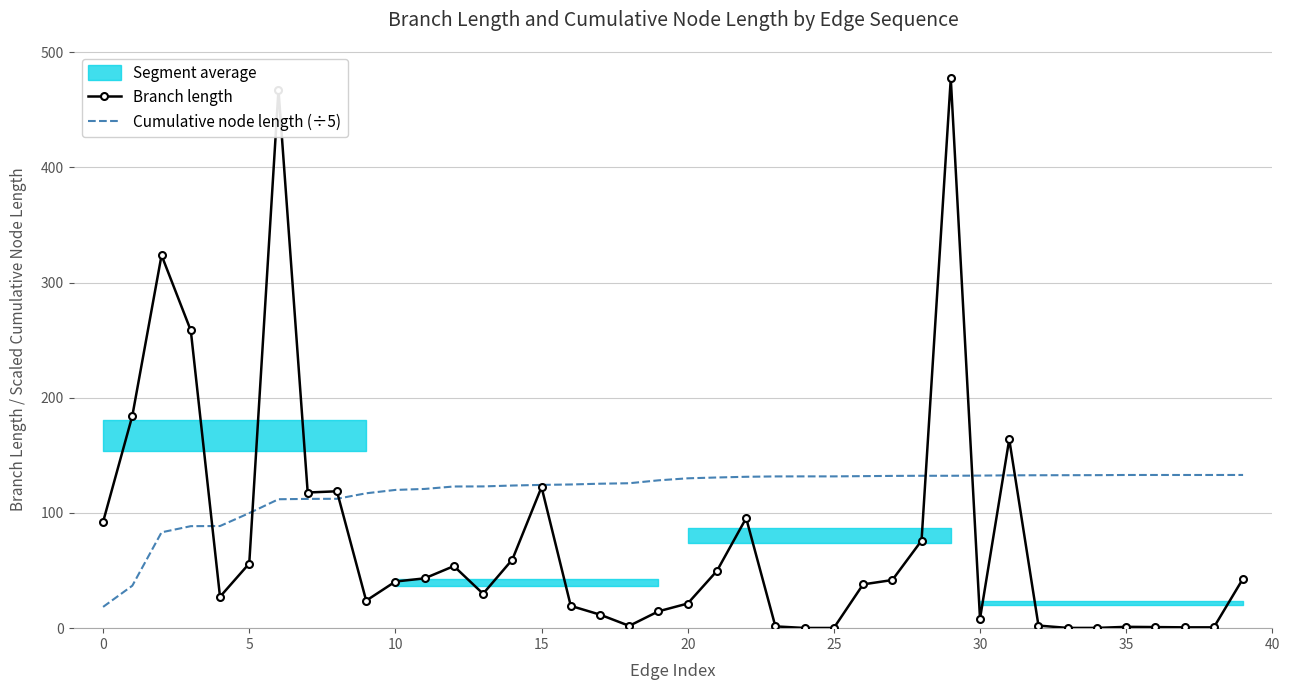

How many lines are shown in the chart?

2